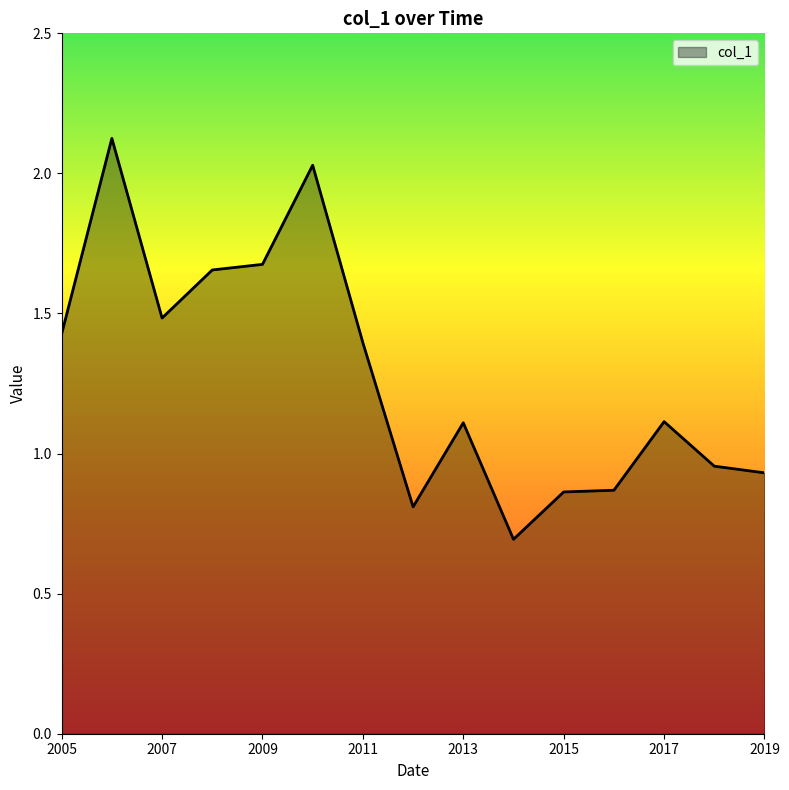

What is the smallest value displayed?

0.7